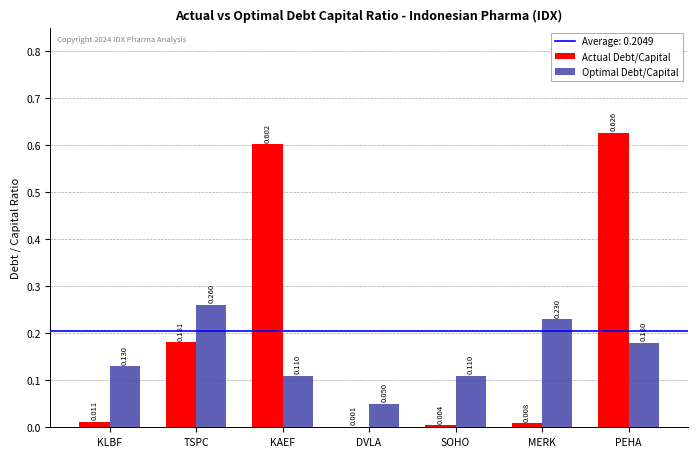

At which label does Optimal Debt/Capital reach its peak?

TSPC